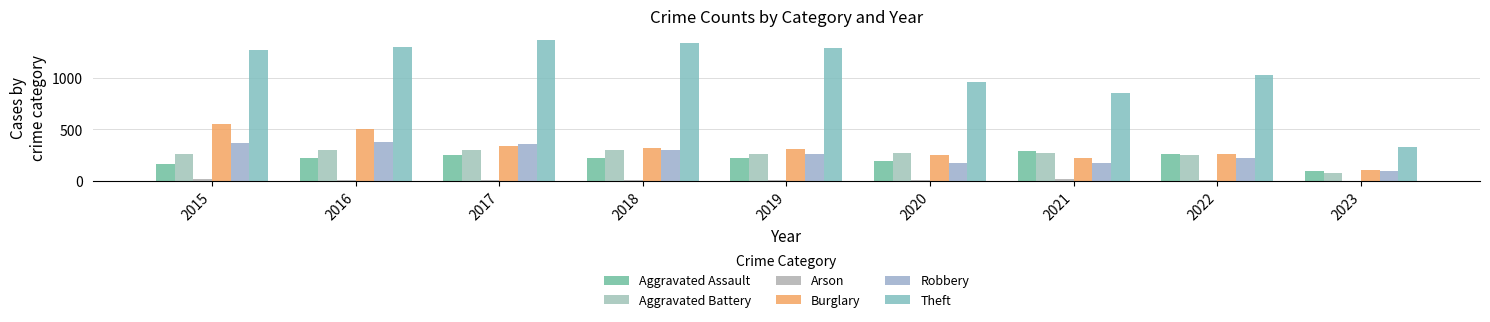

Count the number of categories in the chart.

9